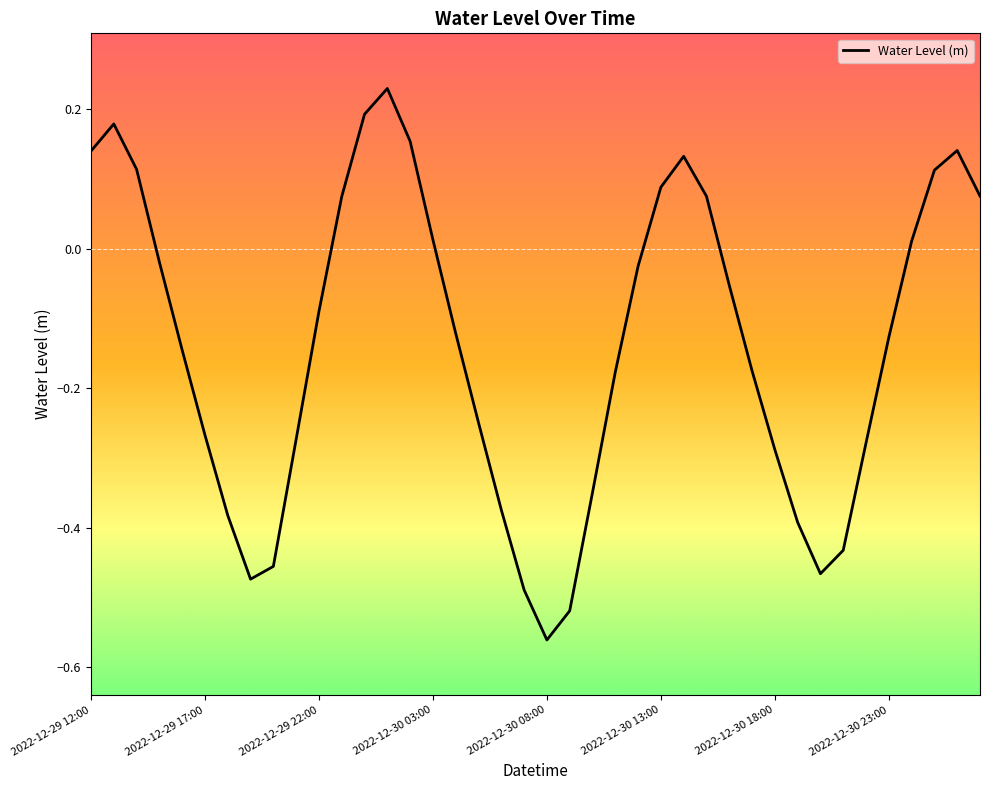

What is the difference between the maximum and minimum values?

0.8